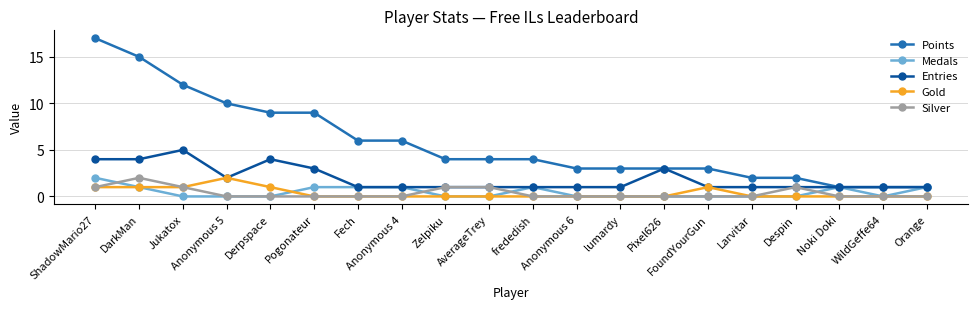

What is the value of the Points point at the 11th from the left?

4